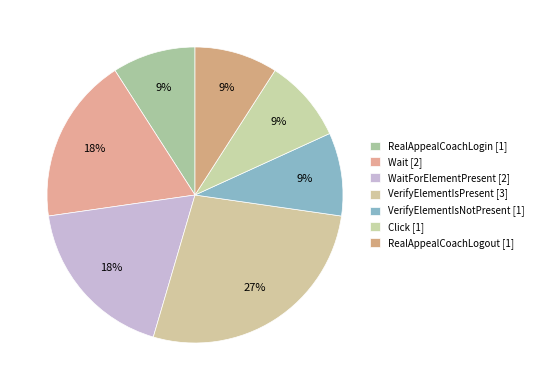

How many slices are in this pie chart?

7